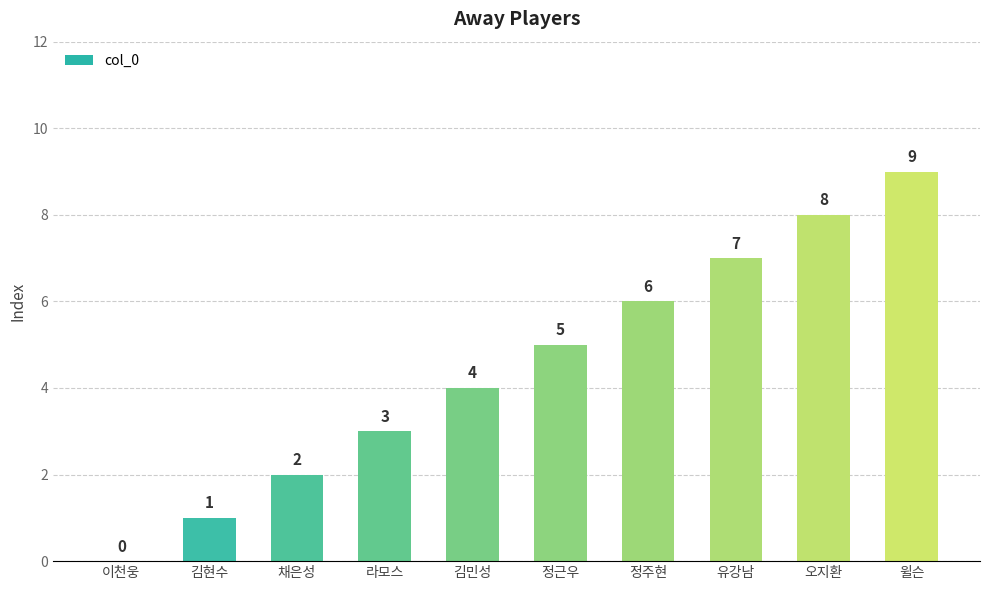

Are the bars horizontal?

No